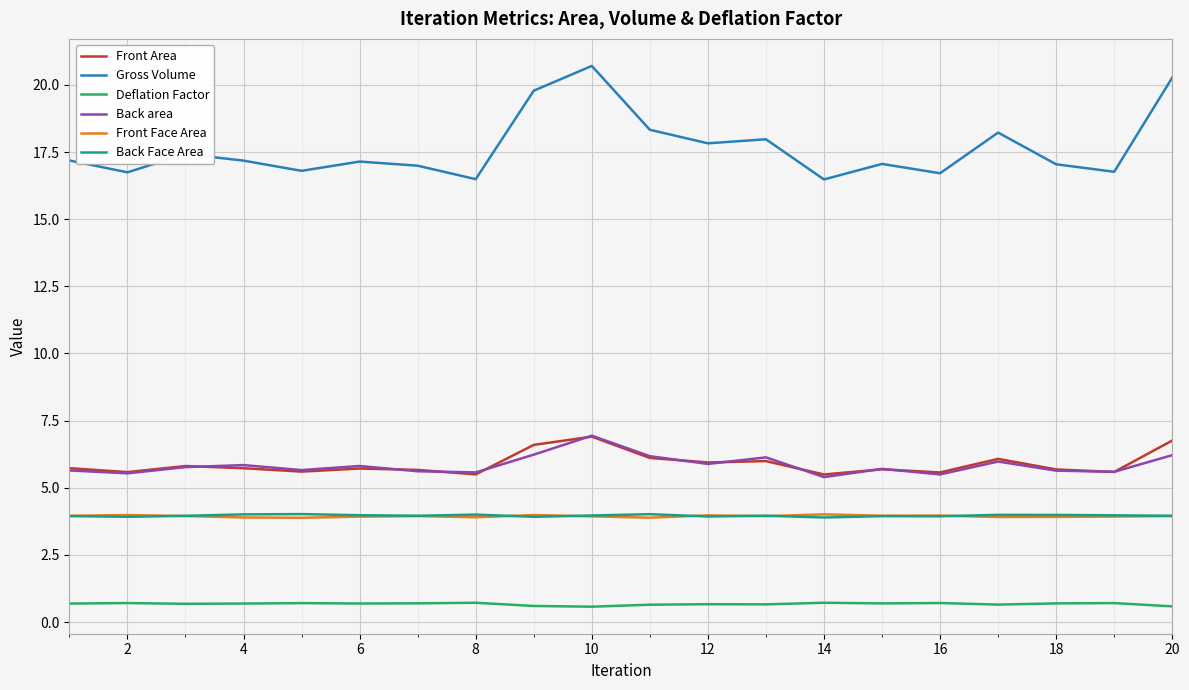

How many categories are shown in the chart?

20